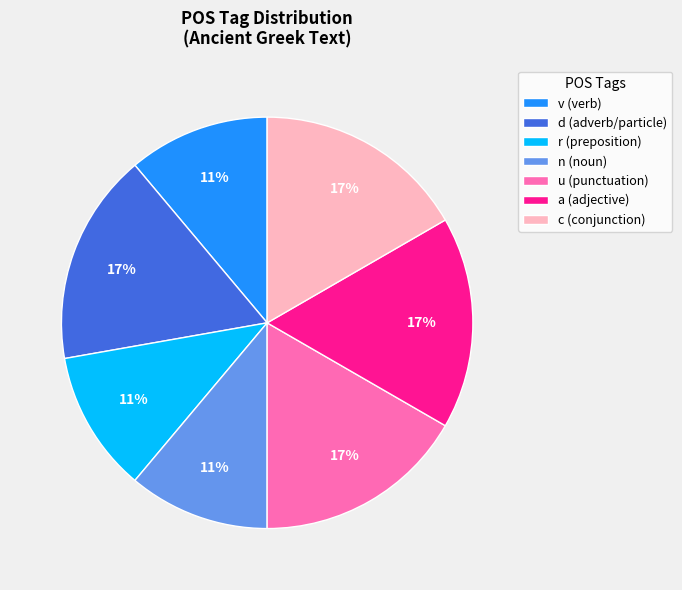

Is there a majority slice in this chart?

No